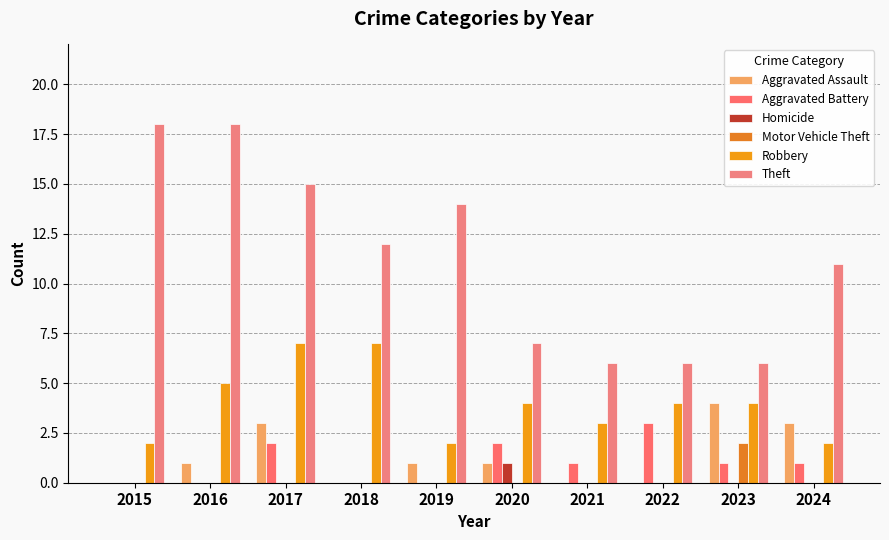

The Homicide series shows -1 at 2017. True or false?

False